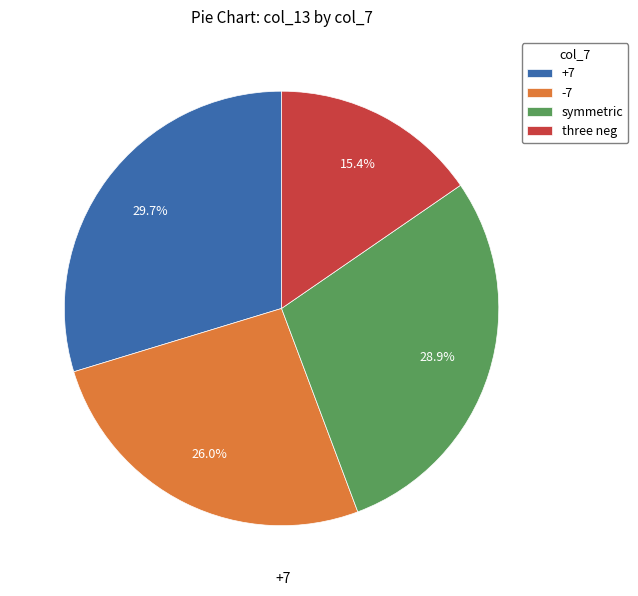

Which has a higher value, -7 or +7?

+7